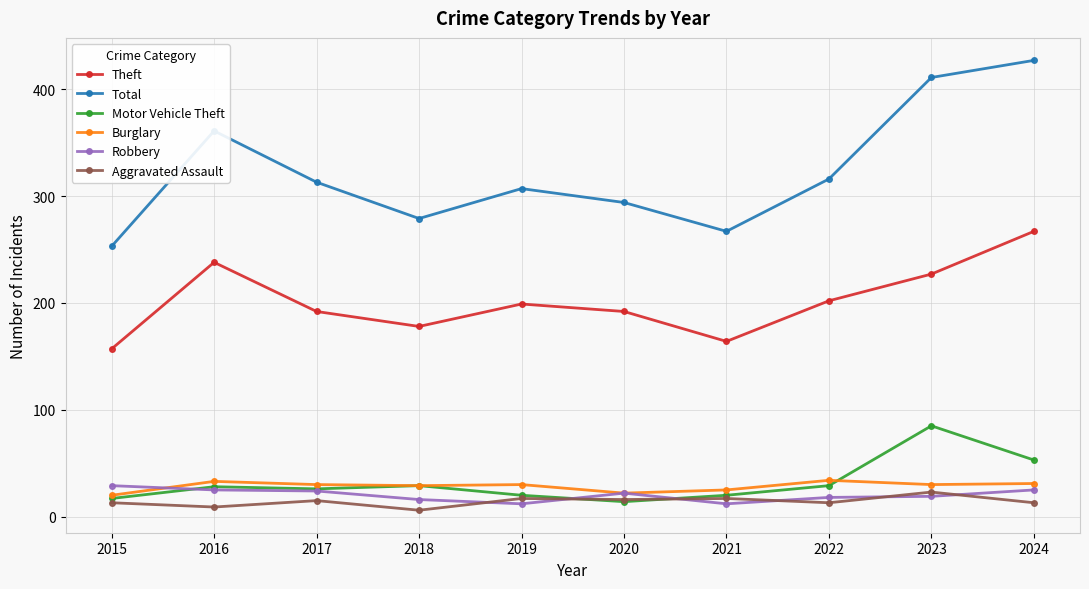

Which series has the largest range (max minus min)?

Total